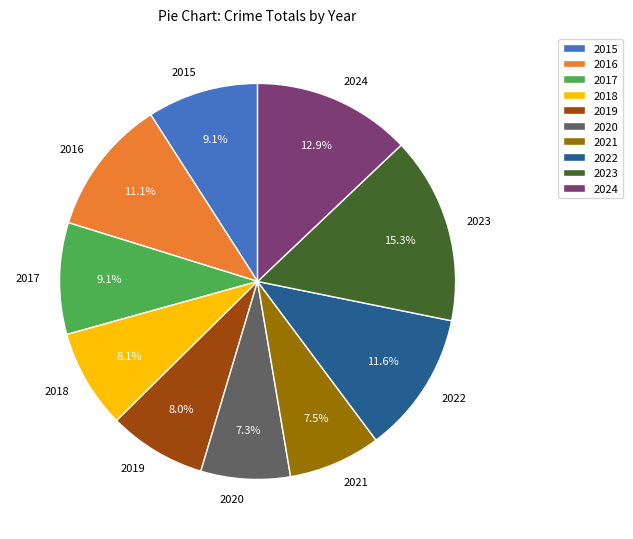

To the nearest percent, what portion does 2020 represent?

7%